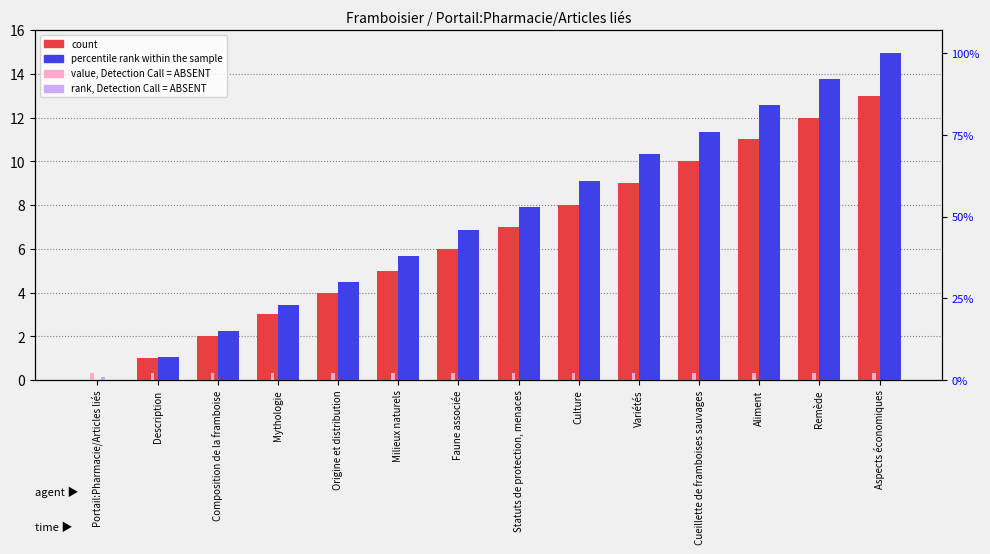

Reading left to right, what are all the values shown in this chart?

count: Portail:Pharmacie/Articles liés=0.0	Description=1.0	Composition de la framboise=2.0	Mythologie=3.0	Origine et distribution=4.0	Milieux naturels=5.0	Faune associée=6.0	Statuts de protection, menaces=7.0	Culture=8.0	Variétés=9.0	Cueillette de framboises sauvages=10.0	Aliment=11.0	Remède=12.0	Aspects économiques=13.0
value, Detection Call = ABSENT: Portail:Pharmacie/Articles liés=0.3	Description=0.3	Composition de la framboise=0.3	Mythologie=0.3	Origine et distribution=0.3	Milieux naturels=0.3	Faune associée=0.3	Statuts de protection, menaces=0.3	Culture=0.3	Variétés=0.3	Cueillette de framboises sauvages=0.3	Aliment=0.3	Remède=0.3	Aspects économiques=0.3
rank, Detection Call = ABSENT: Portail:Pharmacie/Articles liés=0.1	Description=0.1	Composition de la framboise=0.1	Mythologie=0.1	Origine et distribution=0.1	Milieux naturels=0.1	Faune associée=0.1	Statuts de protection, menaces=0.1	Culture=0.1	Variétés=0.1	Cueillette de framboises sauvages=0.1	Aliment=0.1	Remède=0.1	Aspects économiques=0.1
percentile rank within the sample: Portail:Pharmacie/Articles liés=0.0	Description=7.0	Composition de la framboise=15.0	Mythologie=23.0	Origine et distribution=30.0	Milieux naturels=38.0	Faune associée=46.0	Statuts de protection, menaces=53.0	Culture=61.0	Variétés=69.0	Cueillette de framboises sauvages=76.0	Aliment=84.0	Remède=92.0	Aspects économiques=100.0